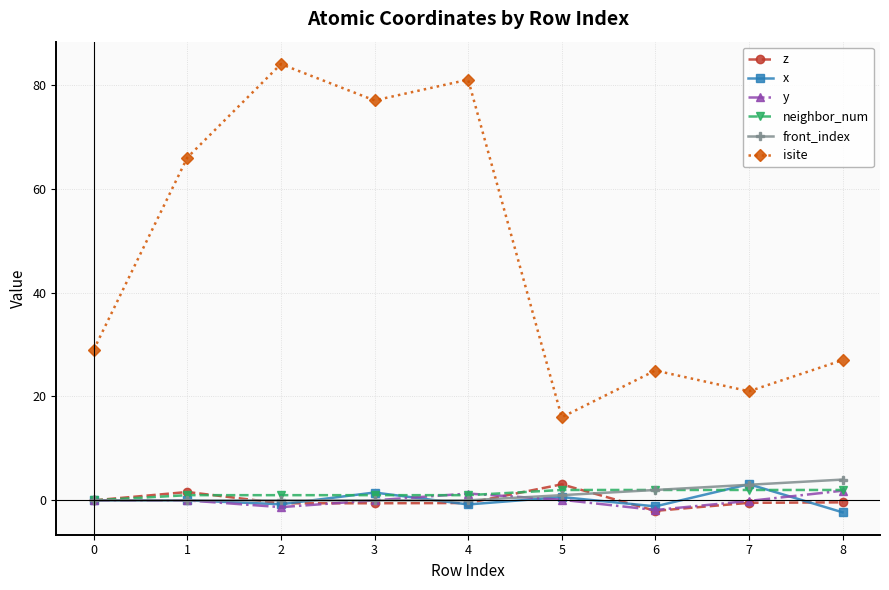

How many lines are shown in the chart?

6